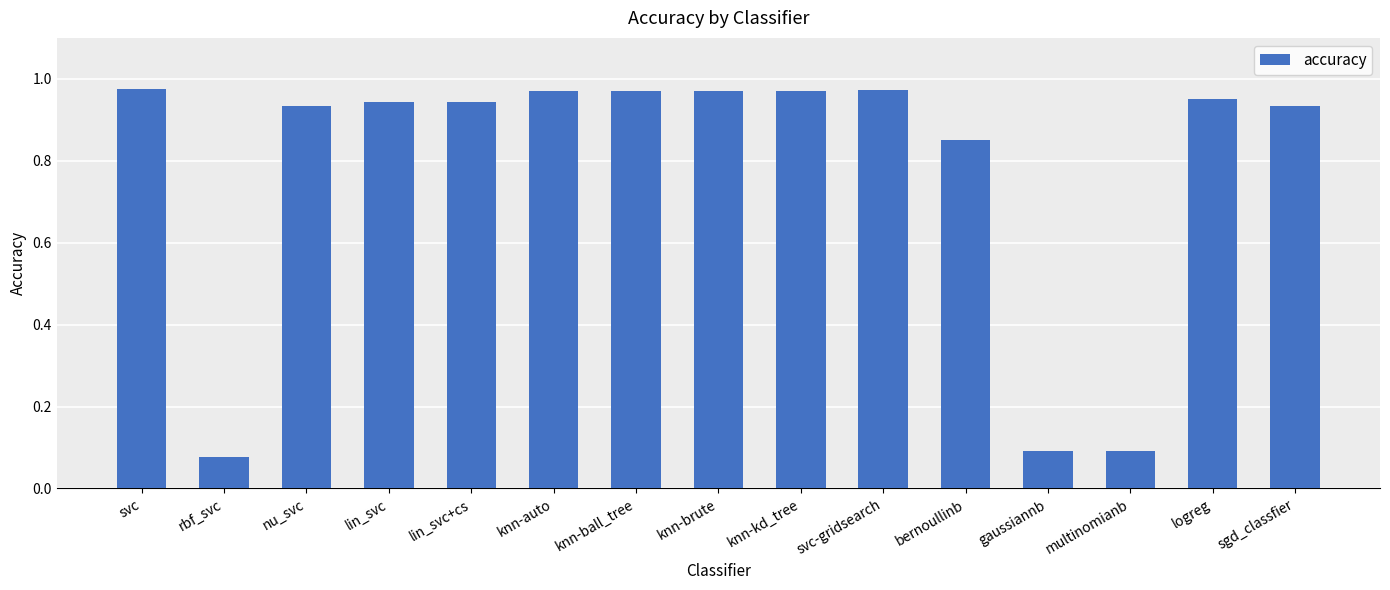

What is the difference between the values at gaussiannb and bernoullinb?

0.8